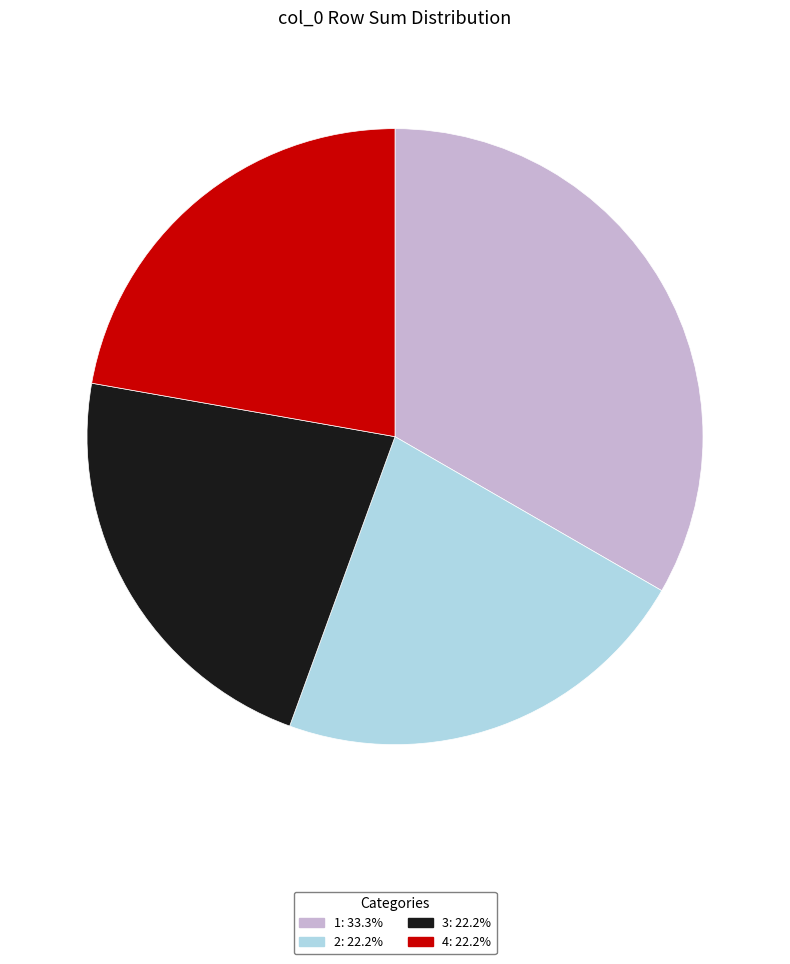

Is there any slice that represents more than half of the pie?

No